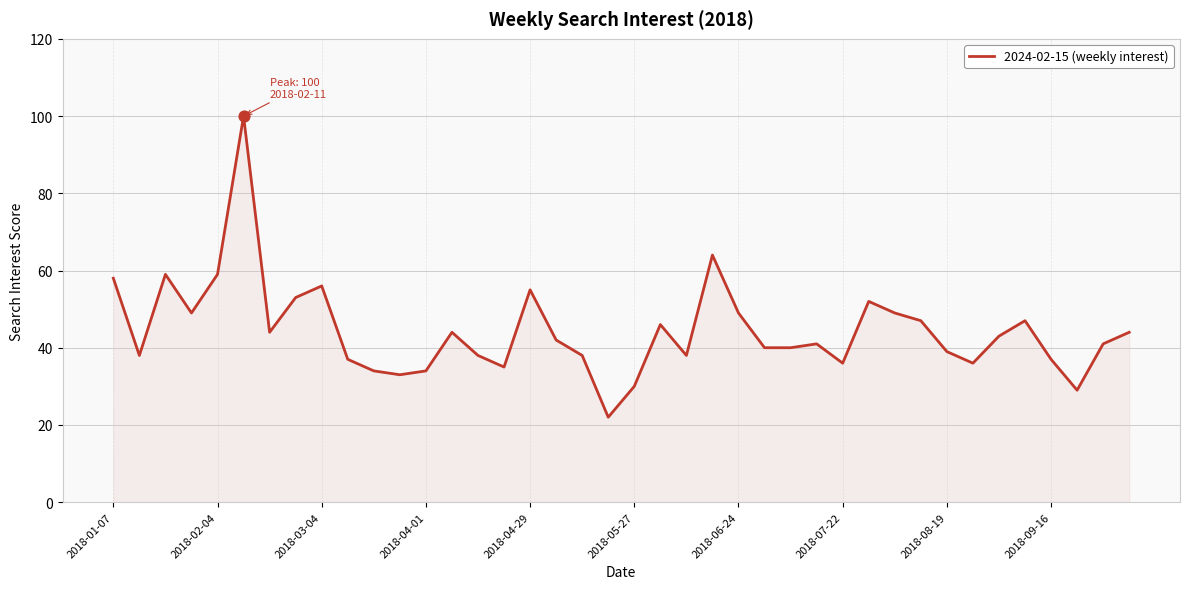

What is the difference between the maximum and minimum values?

78